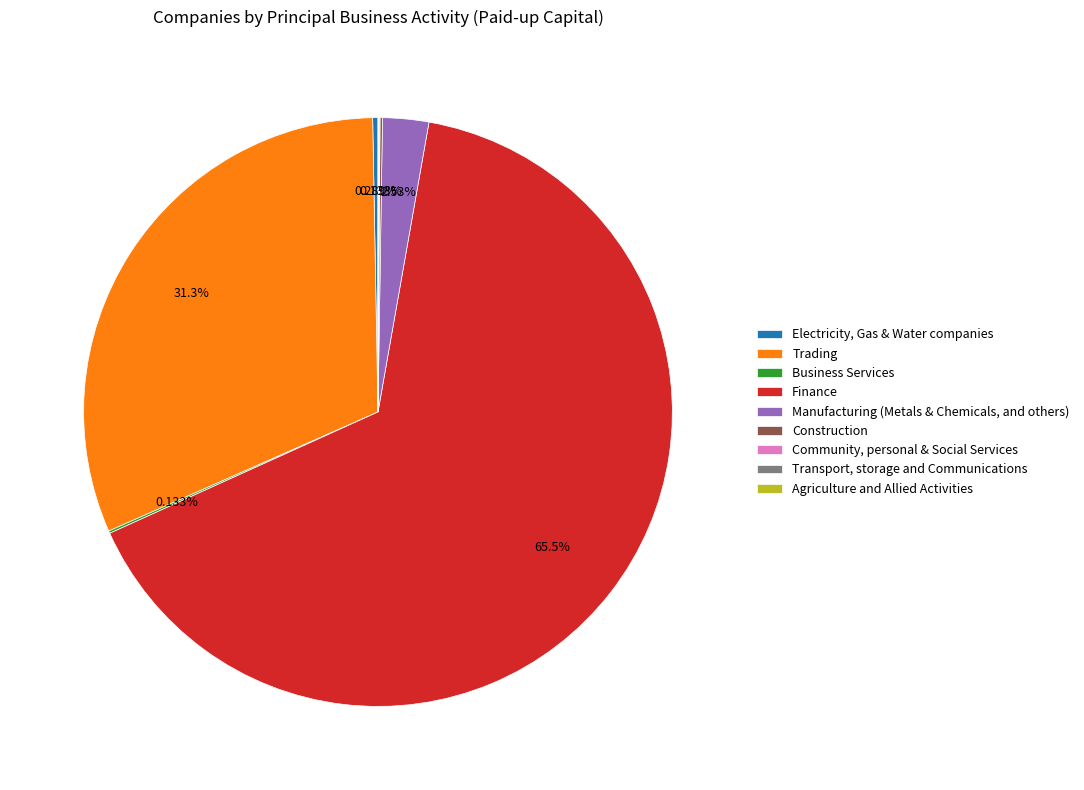

Which slice represents more than half of the pie?

Finance